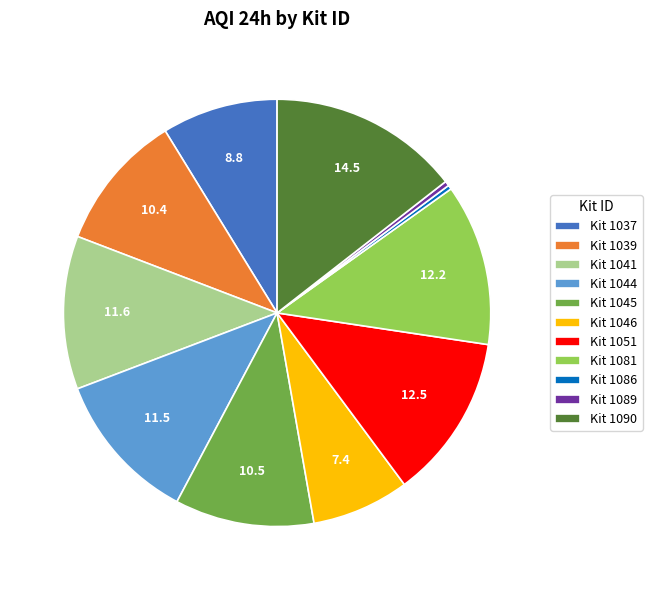

Which slice is the largest?

Kit 1090